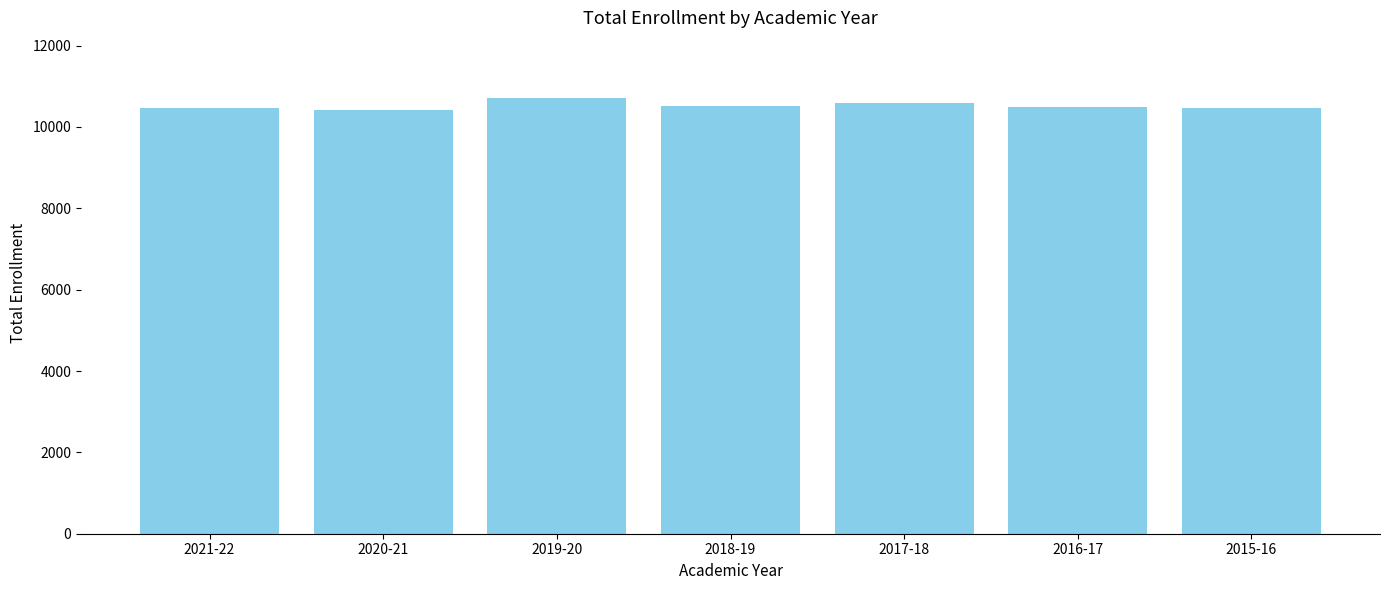

What is the smallest value displayed?

10415